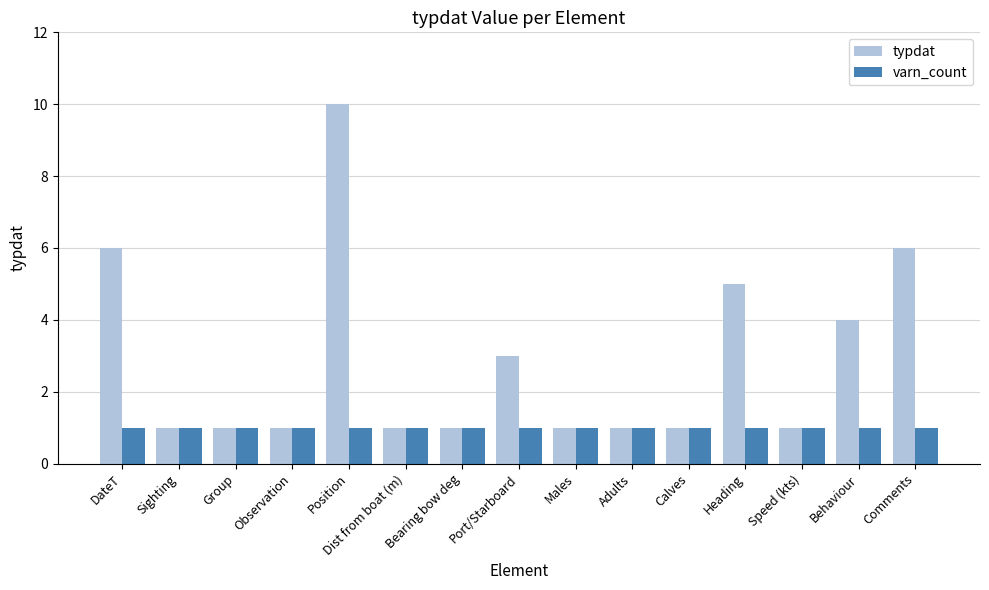

The varn_count series shows 1 at Sighting. True or false?

True